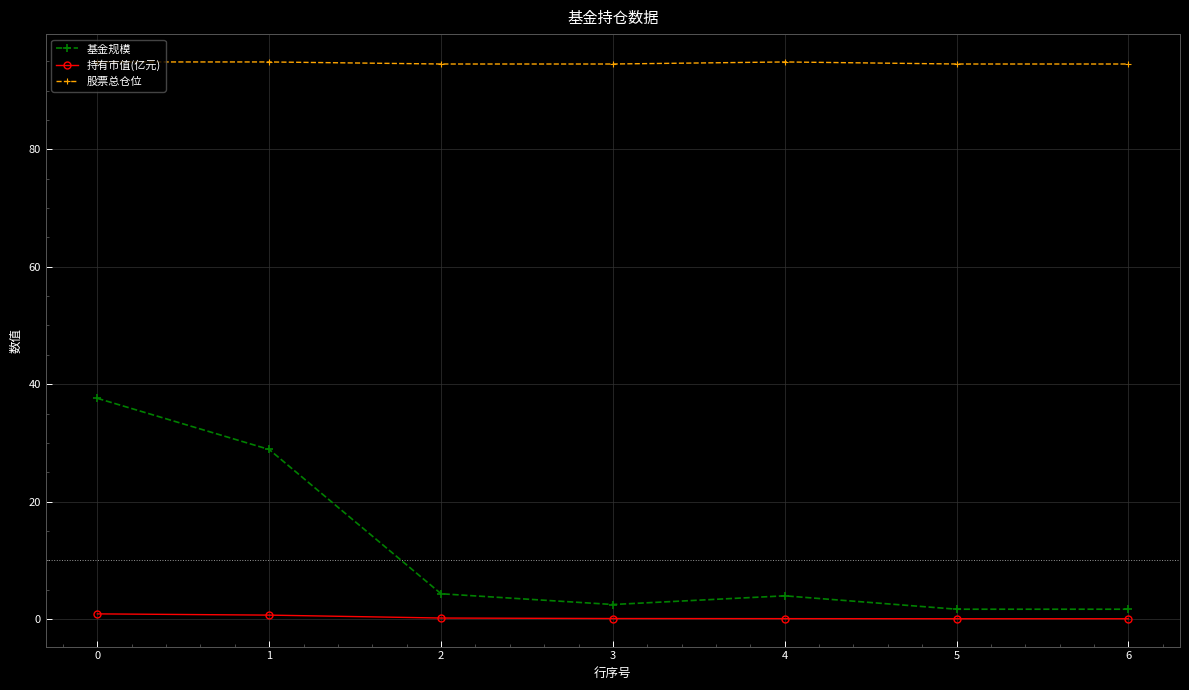

The value of 股票总仓位 at 5 is 94.5. True or false?

True